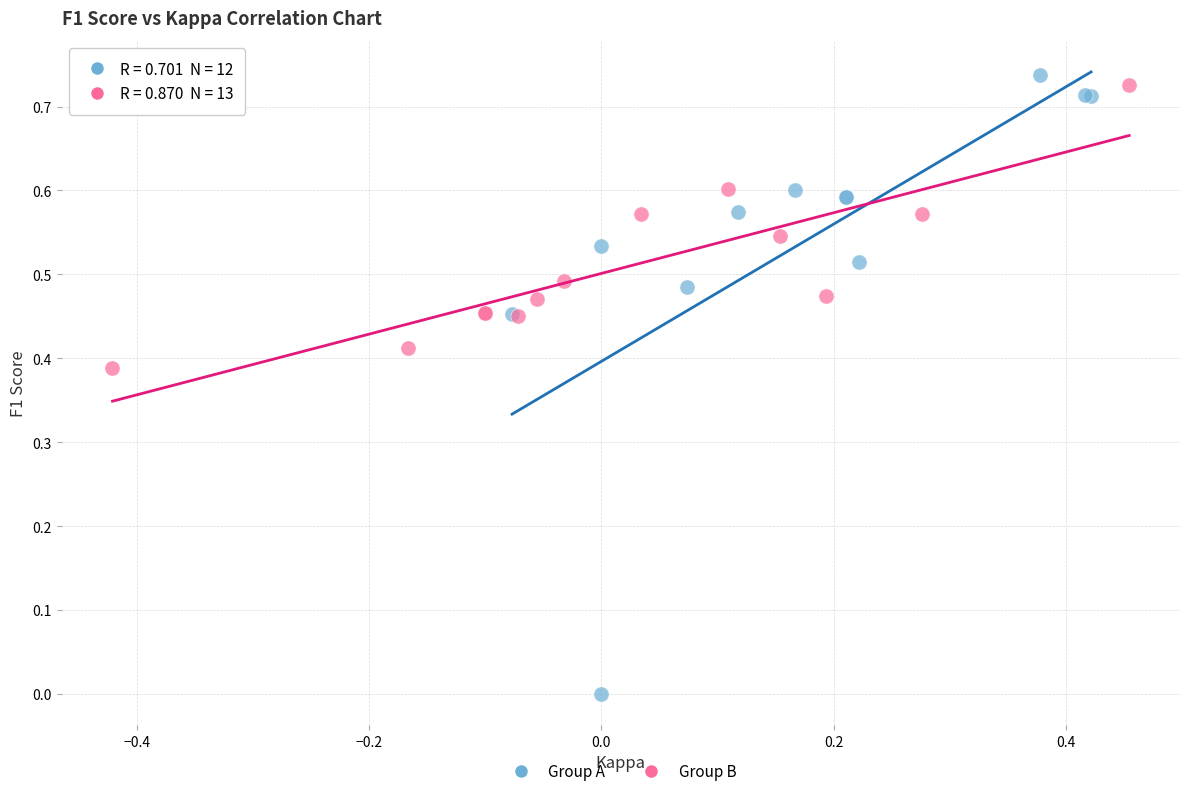

Which series contains the lowest Y value?

Group A